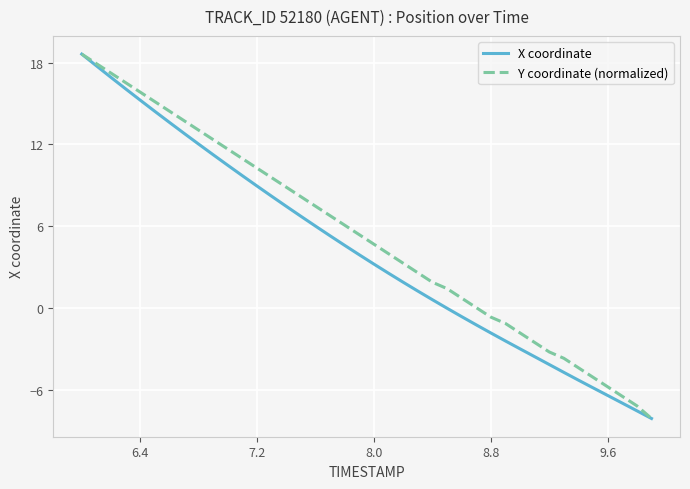

What is the maximum value shown in the chart?

18.6